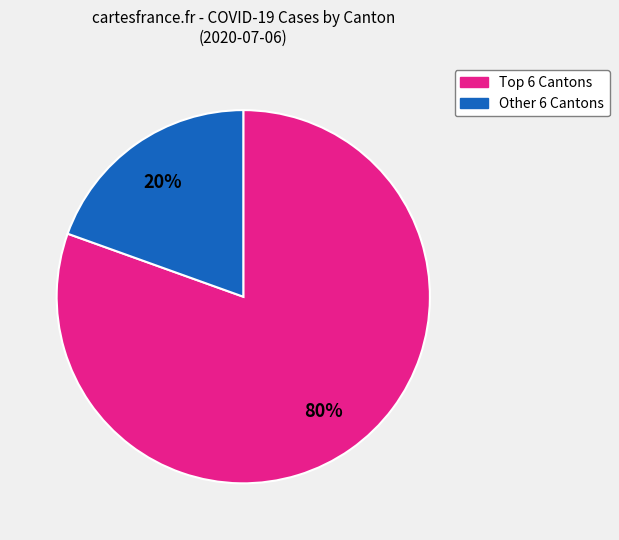

Does any single category account for the majority?

Yes